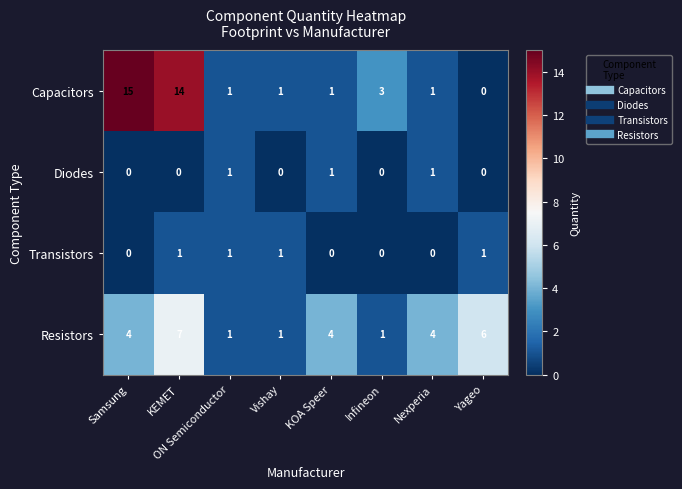

The value of Capacitors at KOA Speer is 1. True or false?

True